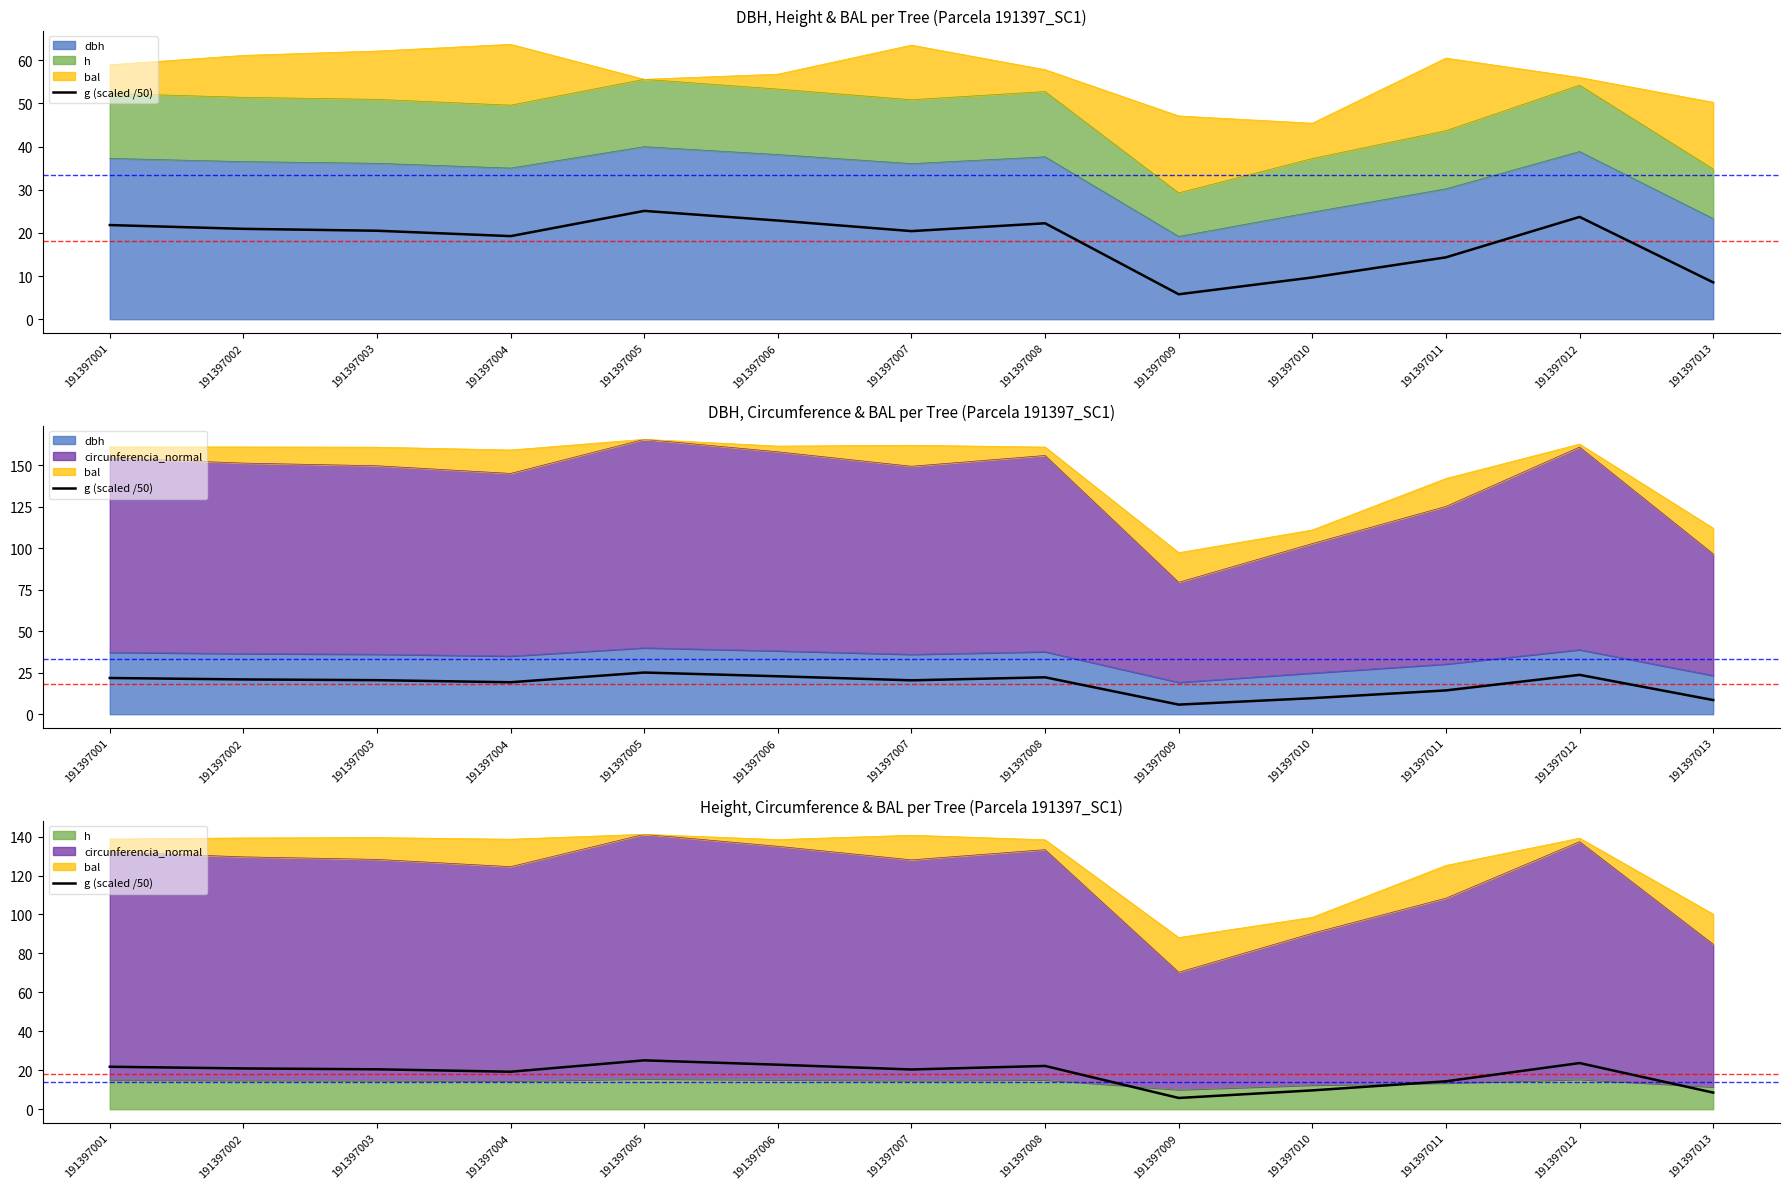

Which label corresponds to the largest value in the chart?

191397005